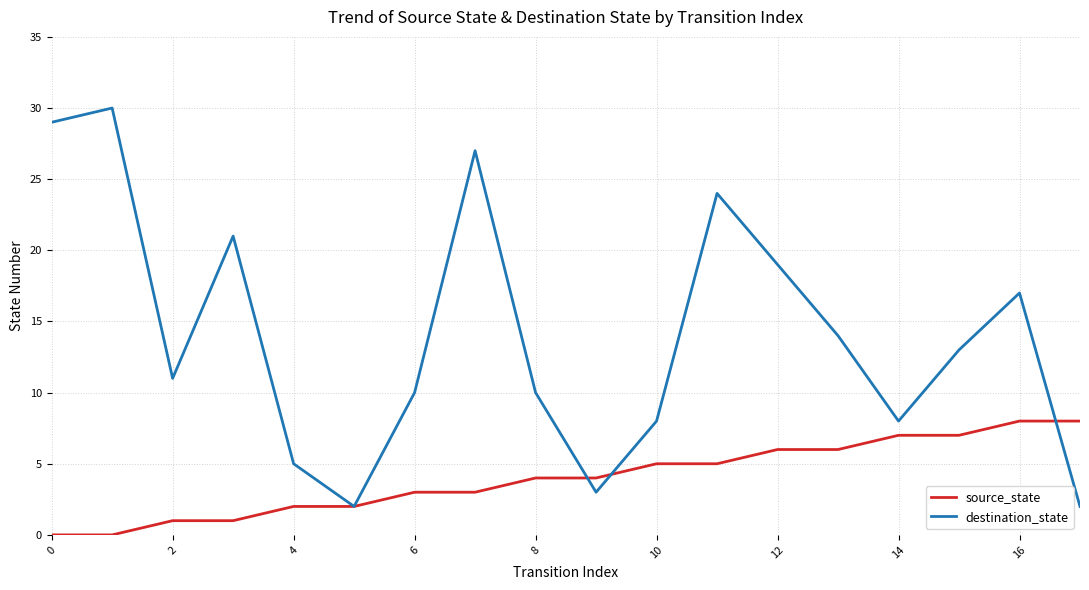

How many distinct data groups are displayed?

2